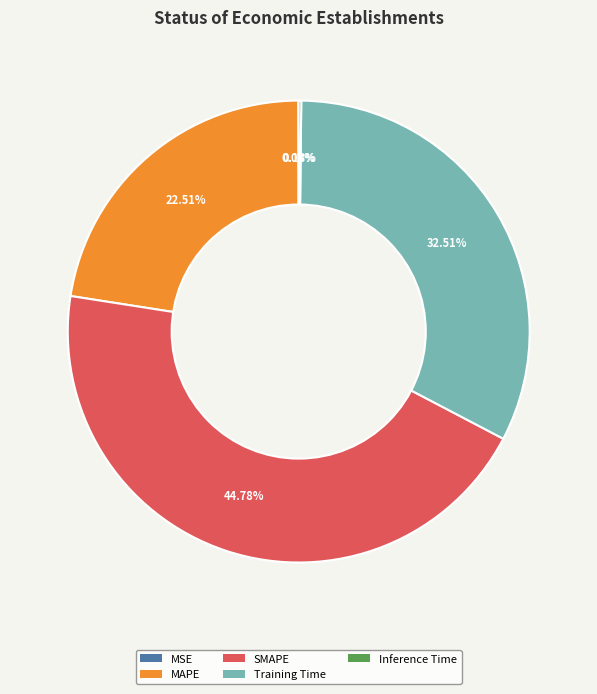

Combined, do MAPE and SMAPE account for over 50%?

Yes